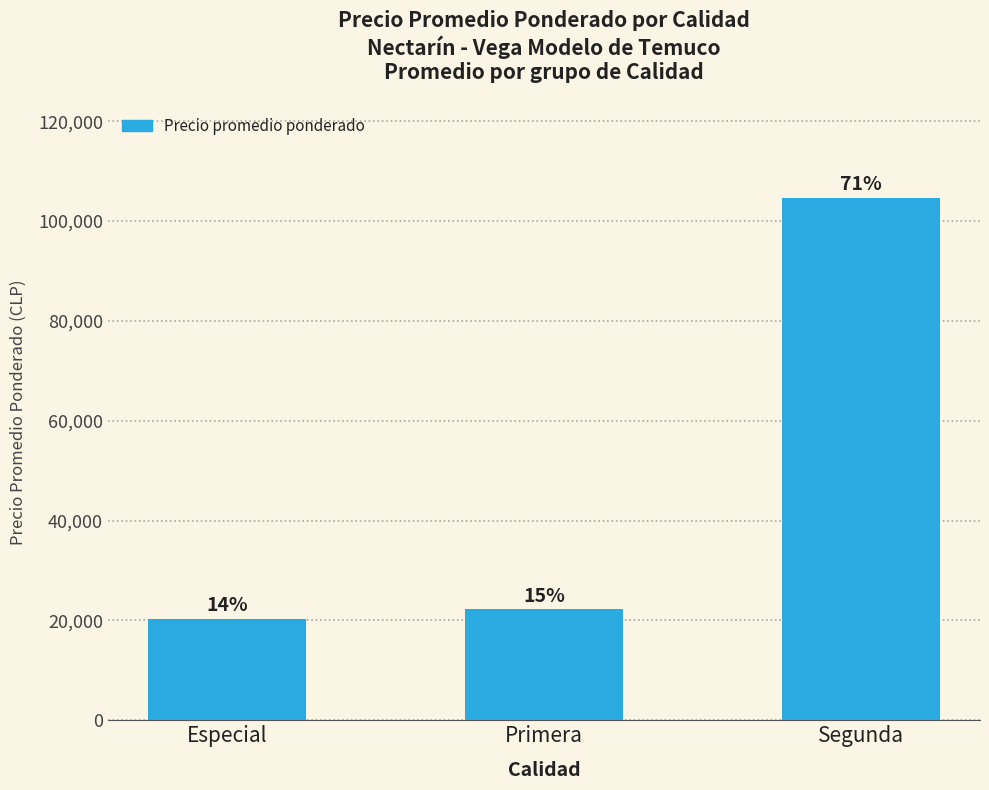

Reading left to right, list all the values displayed in this chart.

20375	22204	104625